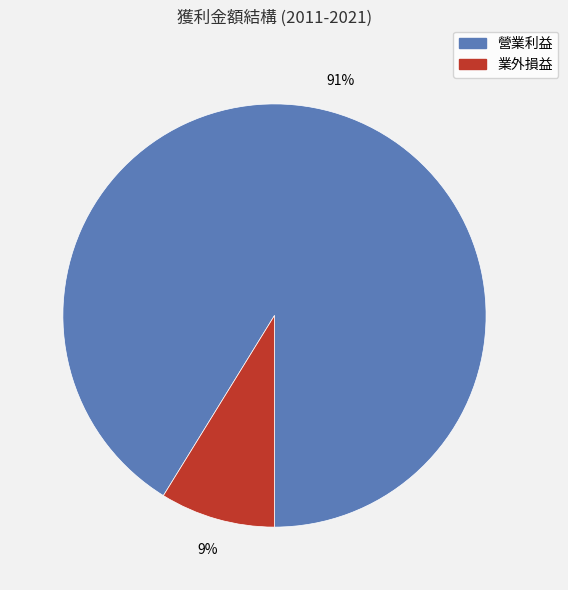

Does any single category account for the majority?

Yes